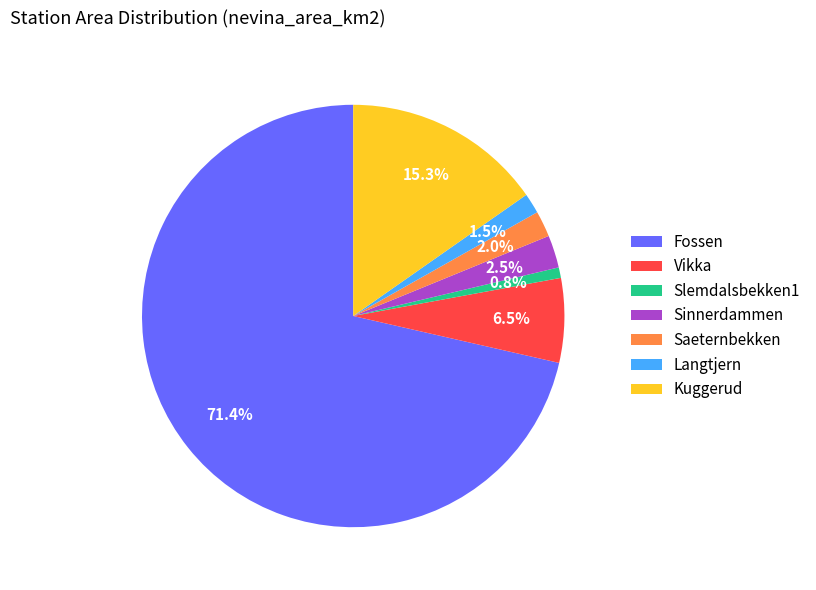

The Vikka slice represents 1% of the pie. True or false?

False